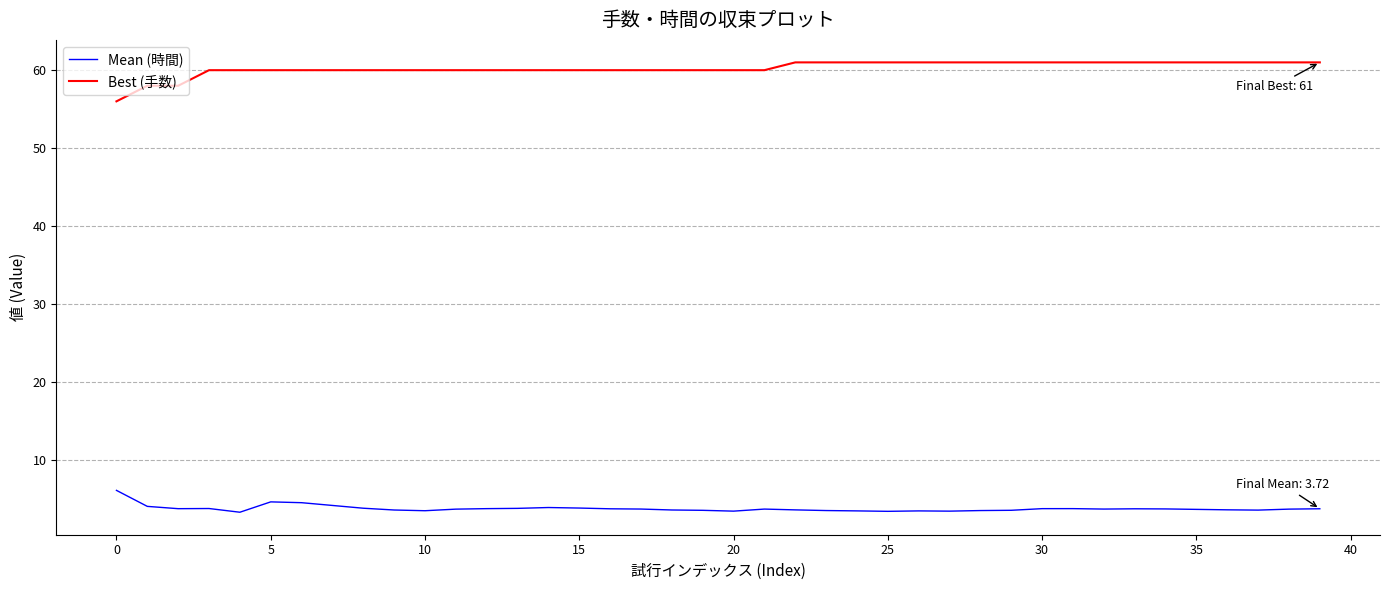

What is the lowest value of the Mean (時間) series?

3.3